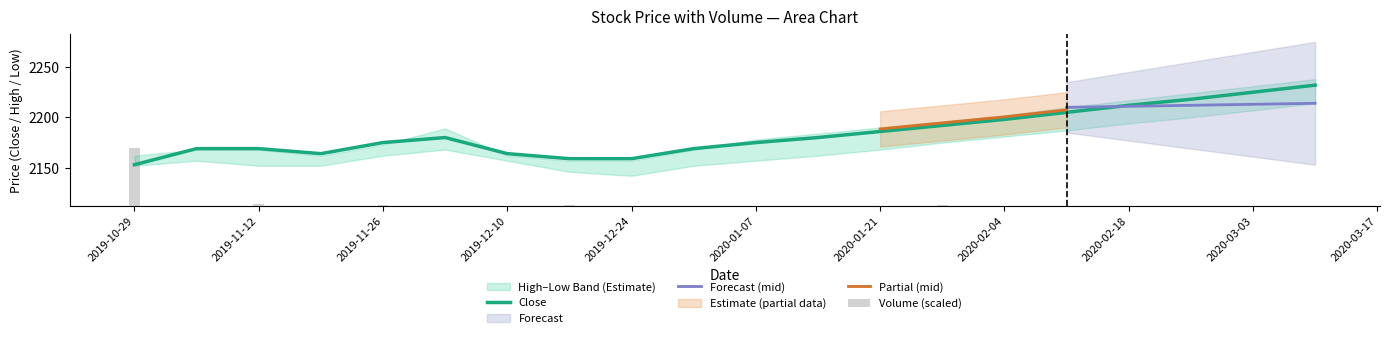

What is the value of the Close bar at the 3rd from the left?

2169.0